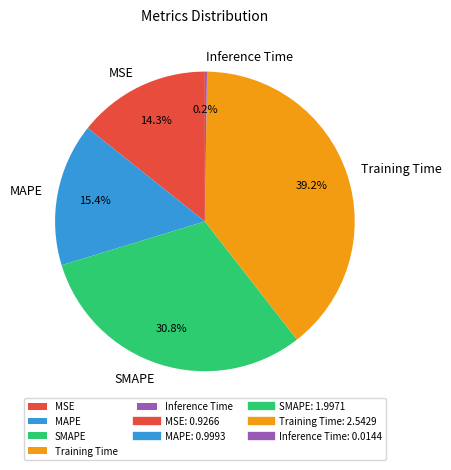

Is it true that Training Time is 47% of the pie?

False